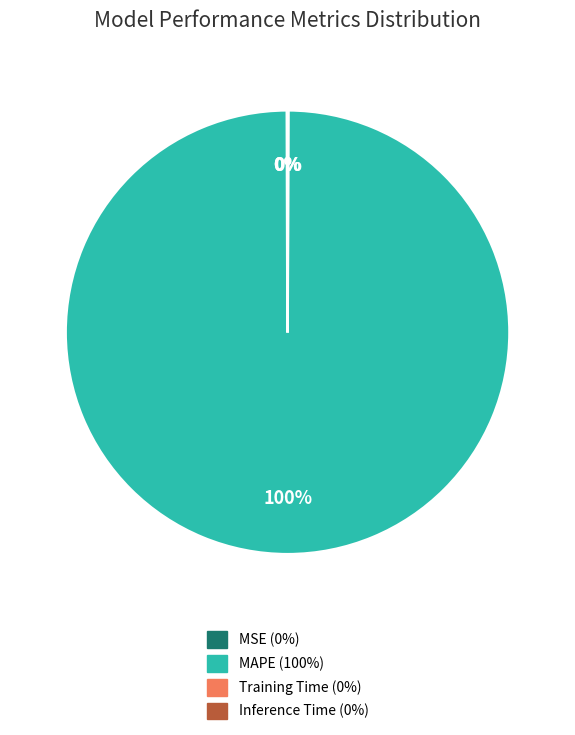

What is the largest slice in the pie chart?

MAPE